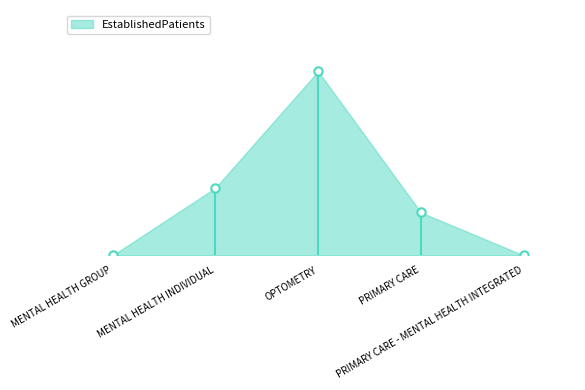

The chart shows a value of 5.2 at OPTOMETRY. True or false?

False